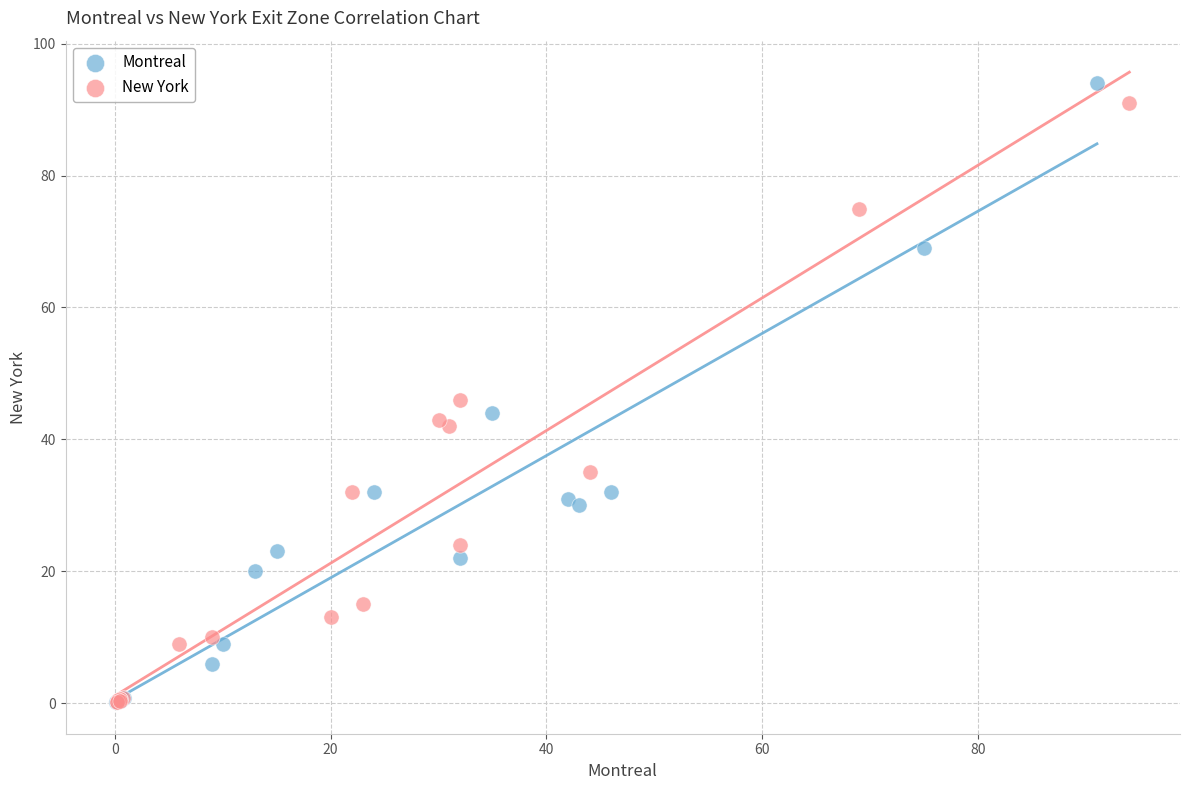

What are all the series names shown in the legend?

Montreal, New York